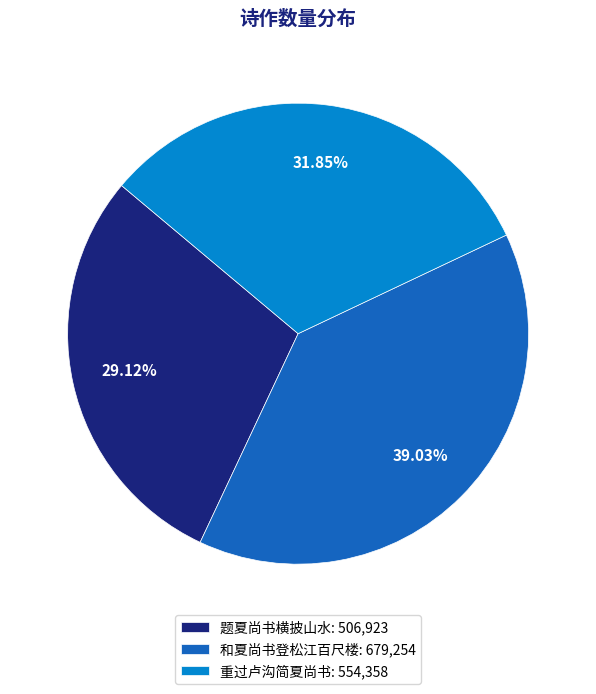

To the nearest percent, what is the difference between the largest and smallest slice percentages?

10%